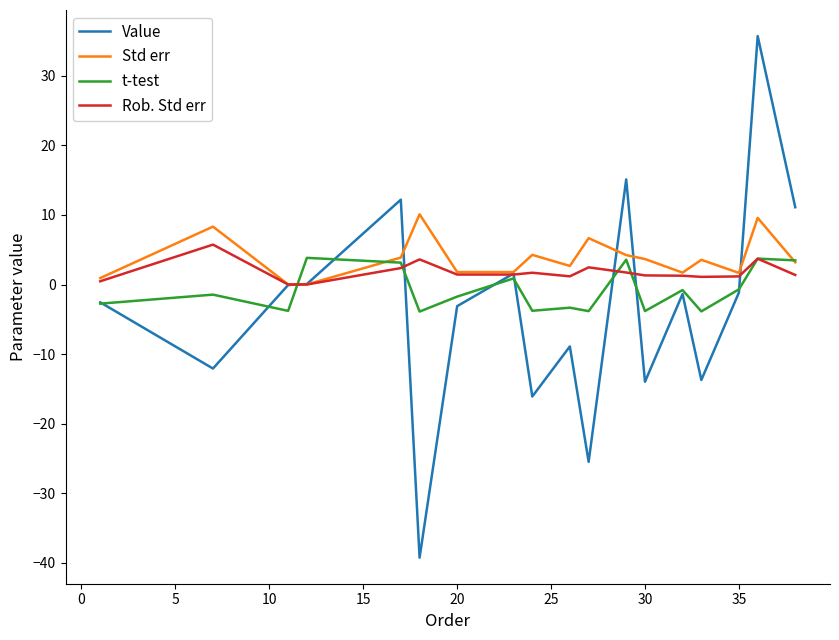

Which series ends up on top after the final intersection of Value and Rob. Std err?

Value